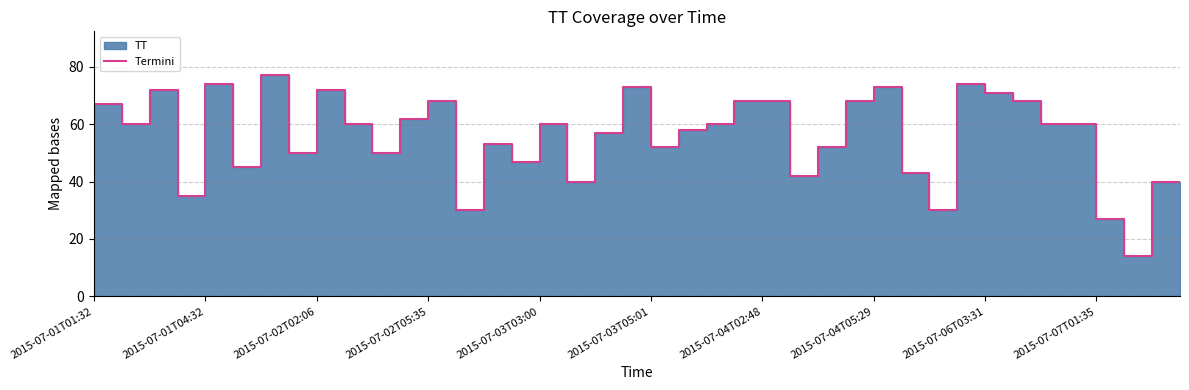

What is the minimum value shown in the chart?

14